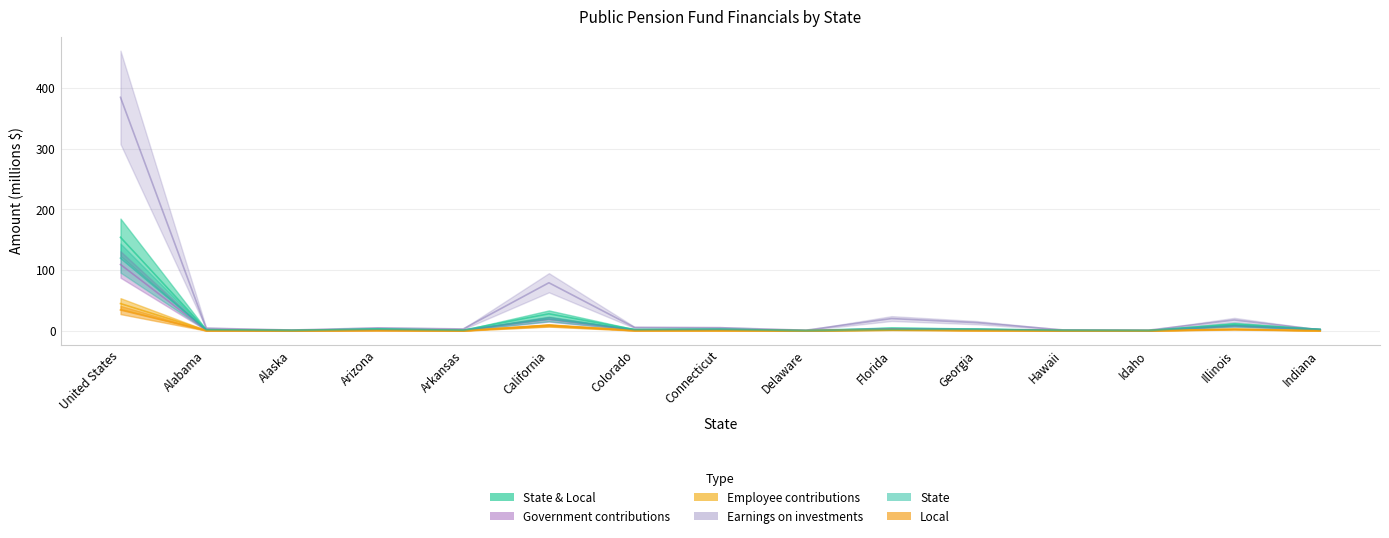

How many lines are shown in the chart?

6